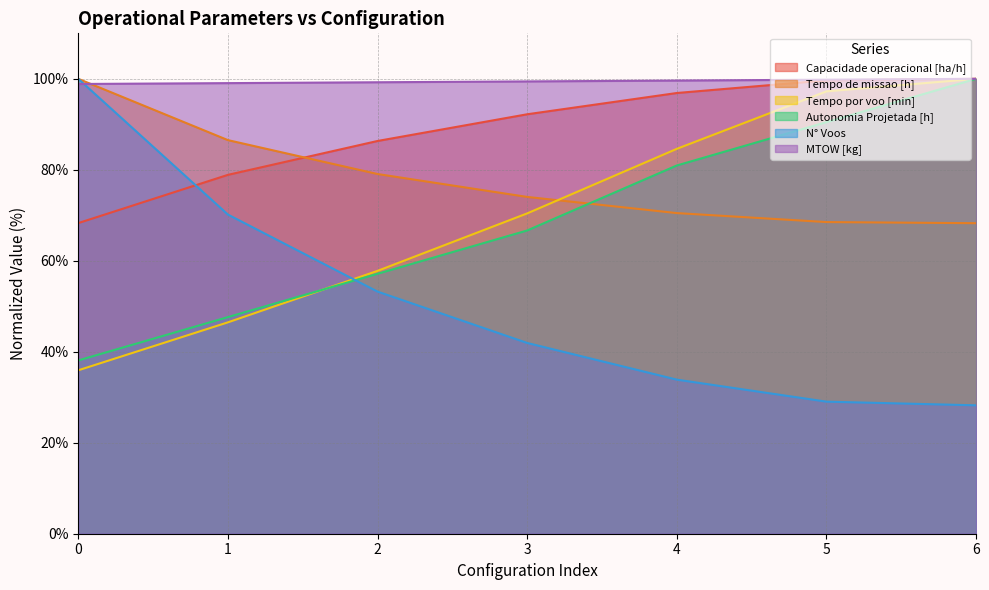

What is the difference between the maximum and minimum values in the Autonomia Projetada [h] series?

61.9